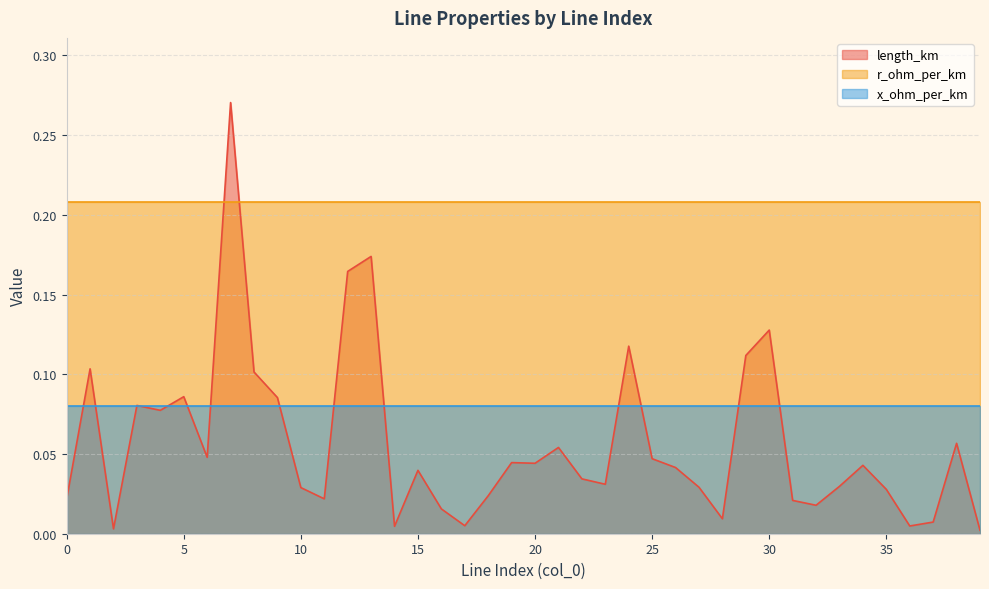

Reading left to right, list all the values displayed in this chart.

length_km: 0=0.0	1=0.1	2=0.0	3=0.1	4=0.1	5=0.1	6=0.0	7=0.3	8=0.1	9=0.1	10=0.0	11=0.0	12=0.2	13=0.2	14=0.0	15=0.0	16=0.0	17=0.0	18=0.0	19=0.0	20=0.0	21=0.1	22=0.0	23=0.0	24=0.1	25=0.0	26=0.0	27=0.0	28=0.0	29=0.1	30=0.1	31=0.0	32=0.0	33=0.0	34=0.0	35=0.0	36=0.0	37=0.0	38=0.1	39=0.0
r_ohm_per_km: 0=0.2	1=0.2	2=0.2	3=0.2	4=0.2	5=0.2	6=0.2	7=0.2	8=0.2	9=0.2	10=0.2	11=0.2	12=0.2	13=0.2	14=0.2	15=0.2	16=0.2	17=0.2	18=0.2	19=0.2	20=0.2	21=0.2	22=0.2	23=0.2	24=0.2	25=0.2	26=0.2	27=0.2	28=0.2	29=0.2	30=0.2	31=0.2	32=0.2	33=0.2	34=0.2	35=0.2	36=0.2	37=0.2	38=0.2	39=0.2
x_ohm_per_km: 0=0.1	1=0.1	2=0.1	3=0.1	4=0.1	5=0.1	6=0.1	7=0.1	8=0.1	9=0.1	10=0.1	11=0.1	12=0.1	13=0.1	14=0.1	15=0.1	16=0.1	17=0.1	18=0.1	19=0.1	20=0.1	21=0.1	22=0.1	23=0.1	24=0.1	25=0.1	26=0.1	27=0.1	28=0.1	29=0.1	30=0.1	31=0.1	32=0.1	33=0.1	34=0.1	35=0.1	36=0.1	37=0.1	38=0.1	39=0.1